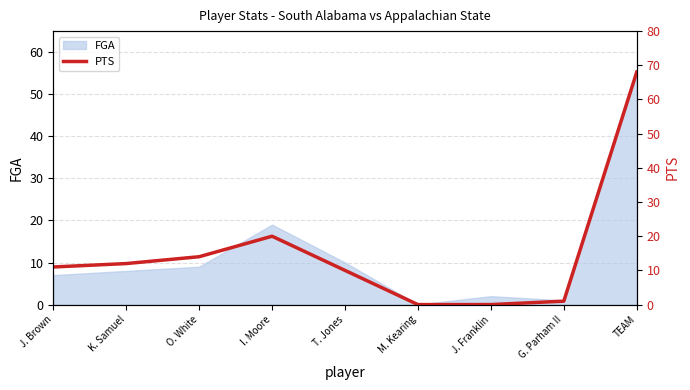

At which category does the data reach its first local peak?

I. Moore